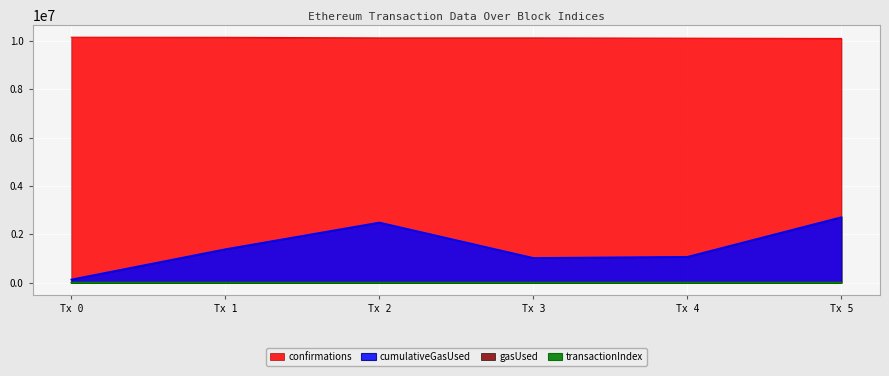

How many data points in confirmations are less than 10123798?

3